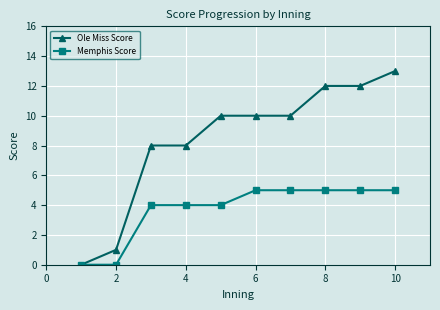

Which series has the largest range (max minus min)?

Ole Miss Score